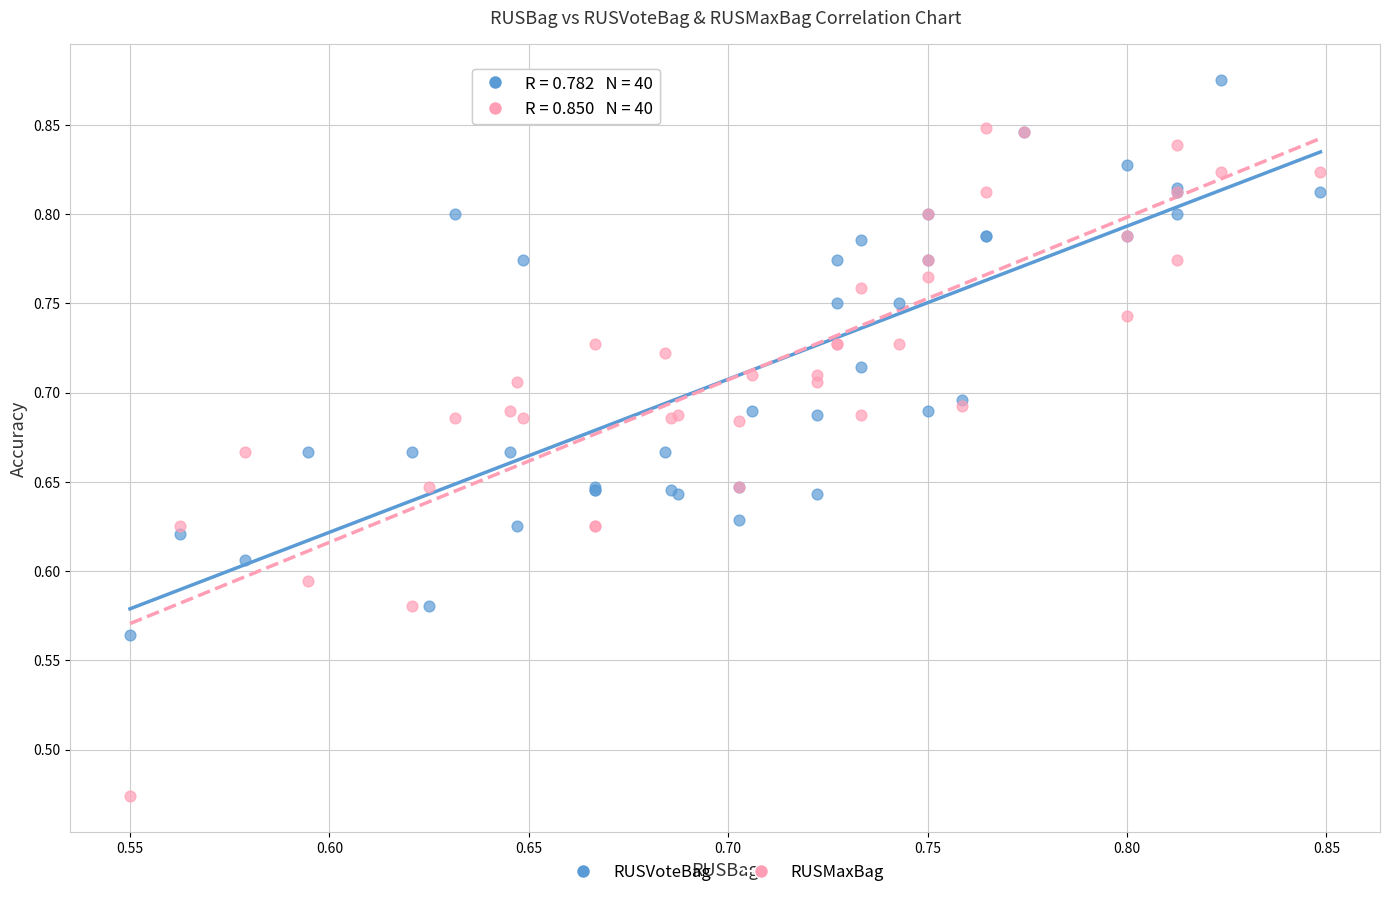

Which series has the widest spread of Y values?

RUSMaxBag